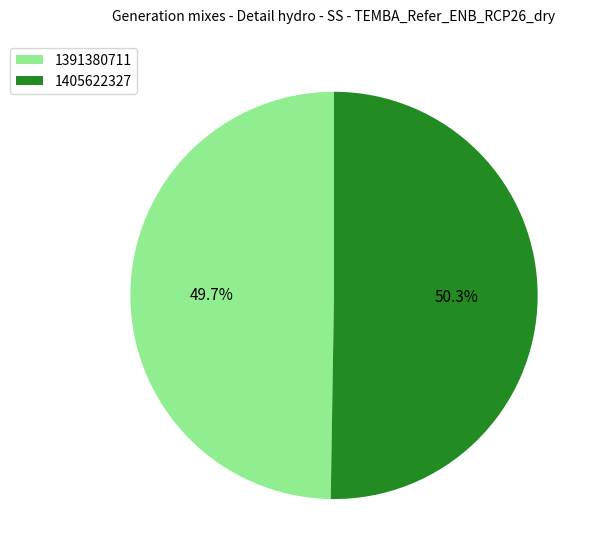

True or false: 1391380711 accounts for 42% of the total.

False